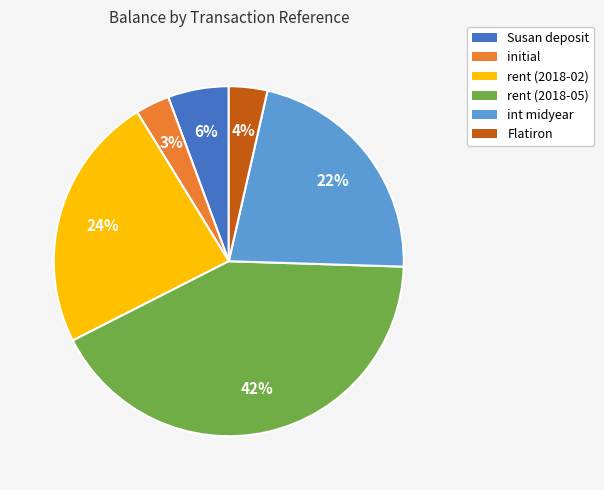

To the nearest percent, what is the difference between the largest and smallest slice percentages?

39%